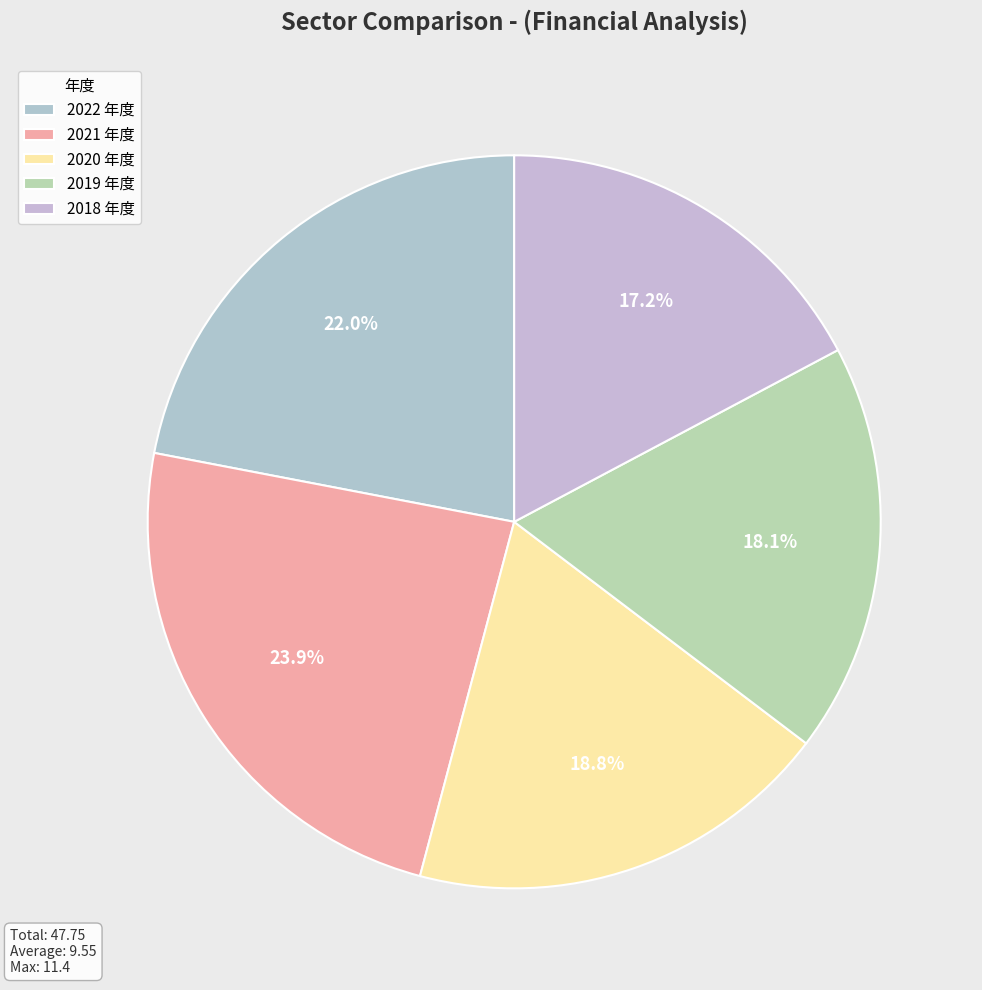

How many slices are in this pie chart?

5